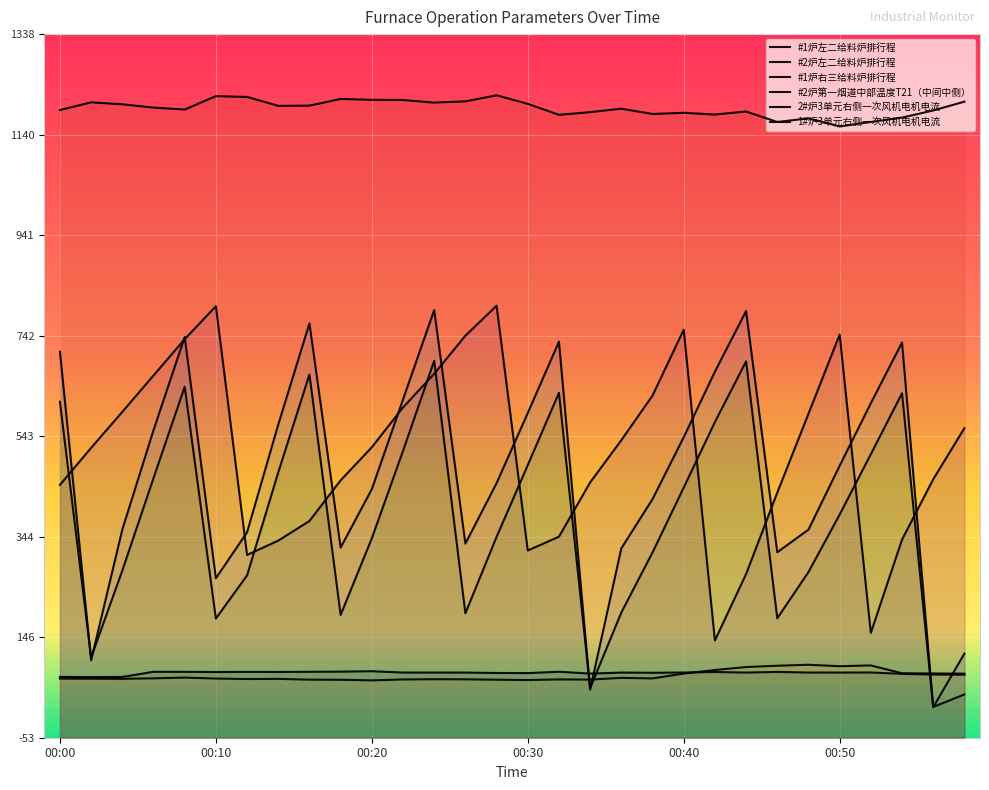

How many lines are shown in the chart?

6